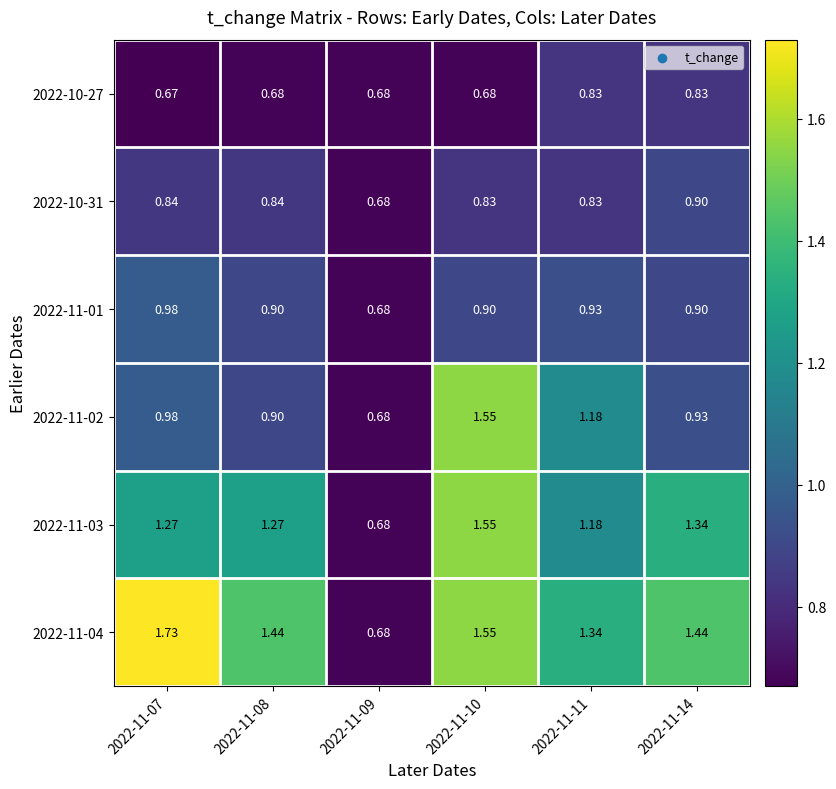

Which series has the largest range (max minus min)?

2022-11-04